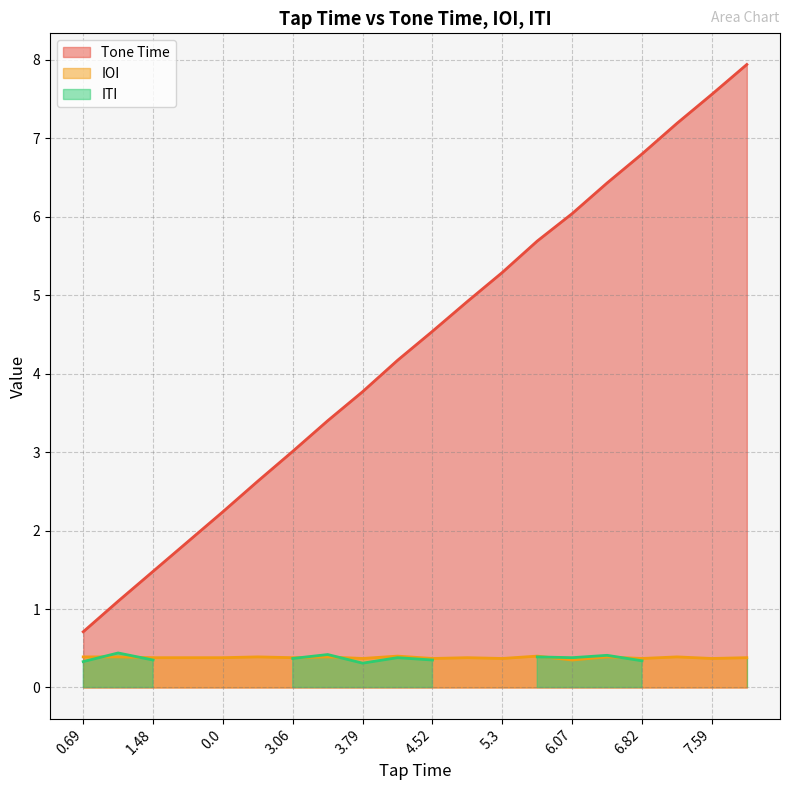

What is the lowest value of the Tone Time series?

0.7